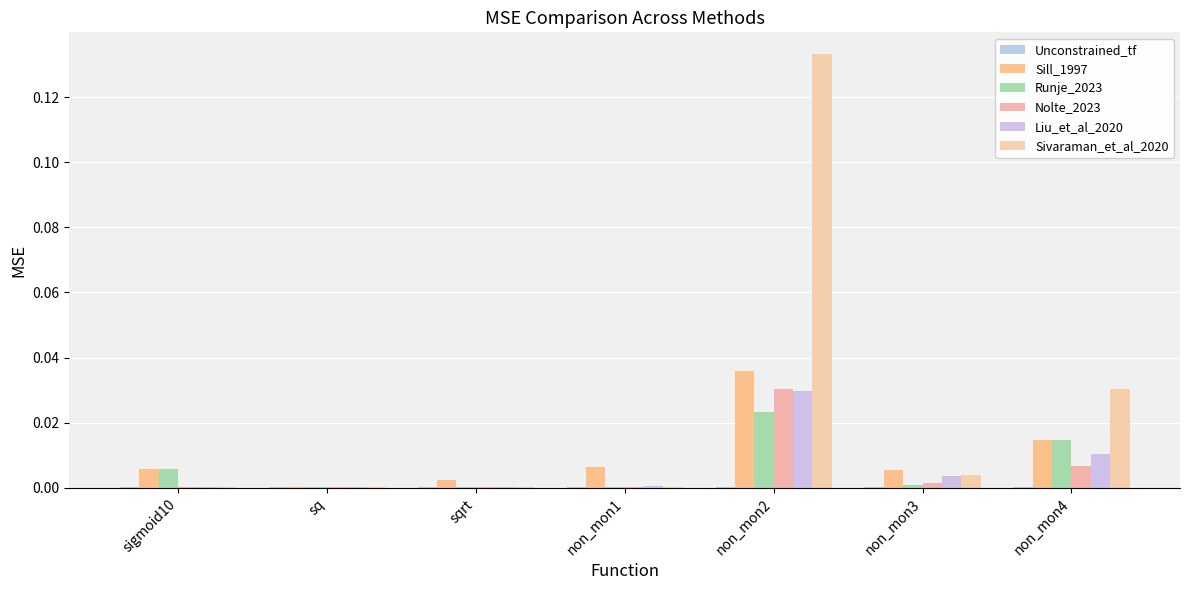

How many categories are shown in the chart?

7